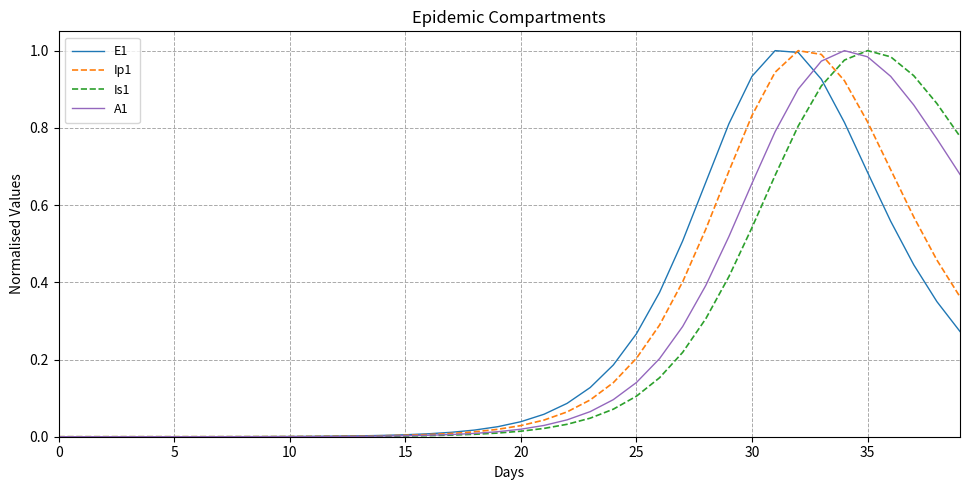

How many lines are shown in the chart?

4